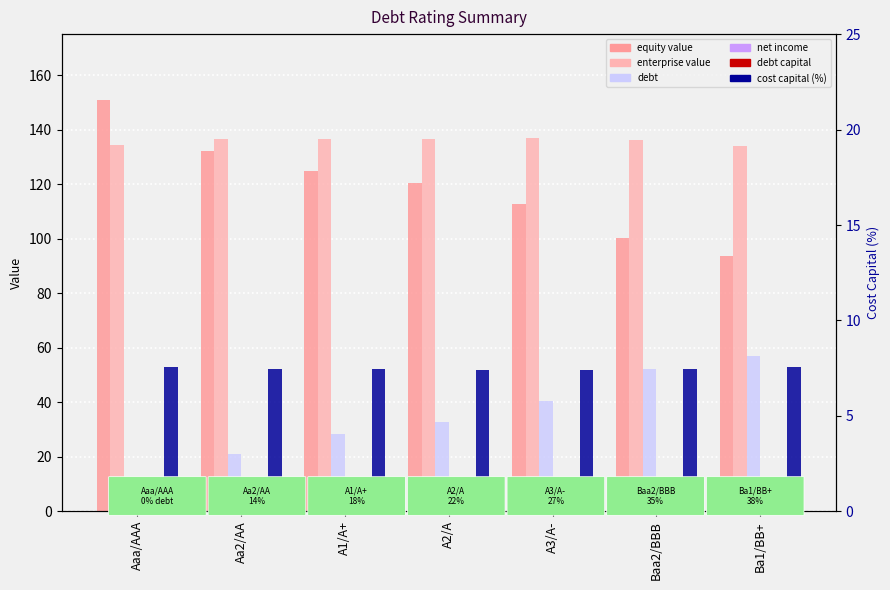

What are all the series names shown in the legend?

equity value, enterprise value, debt, net income, debt capital, cost capital (%)